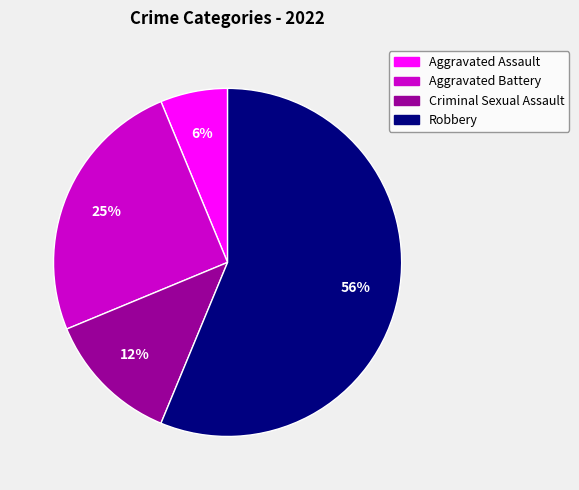

Does any single category account for the majority?

Yes